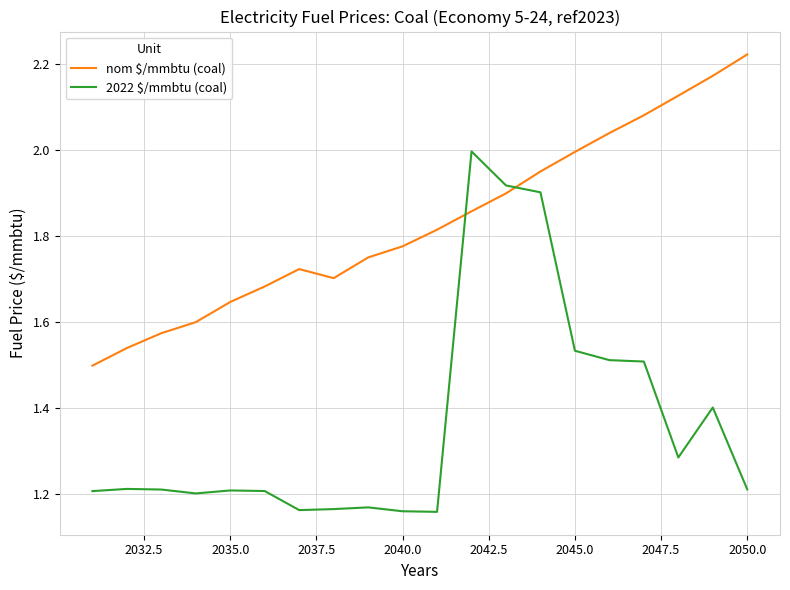

Which series has the widest spread of values?

2022 $/mmbtu (coal)